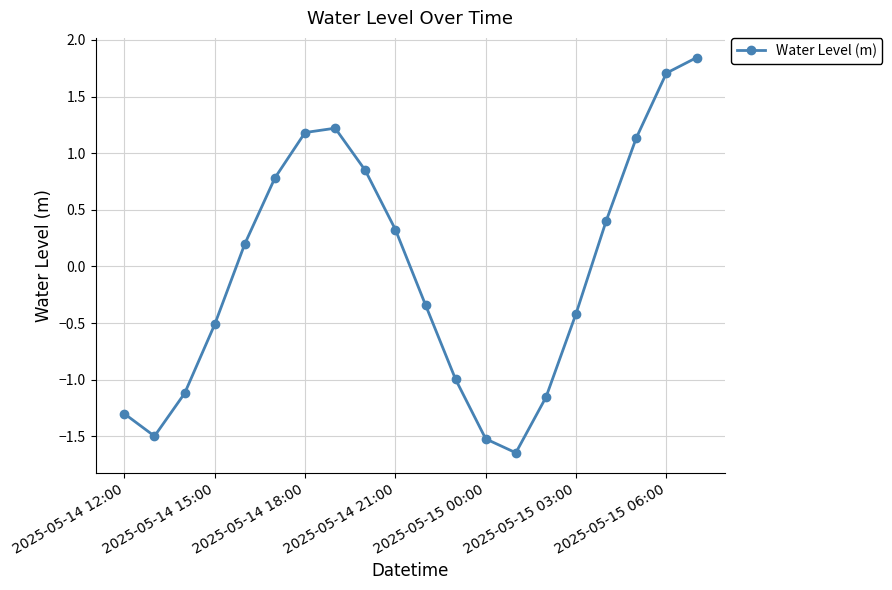

What is the difference between the second highest and second lowest values?

3.2